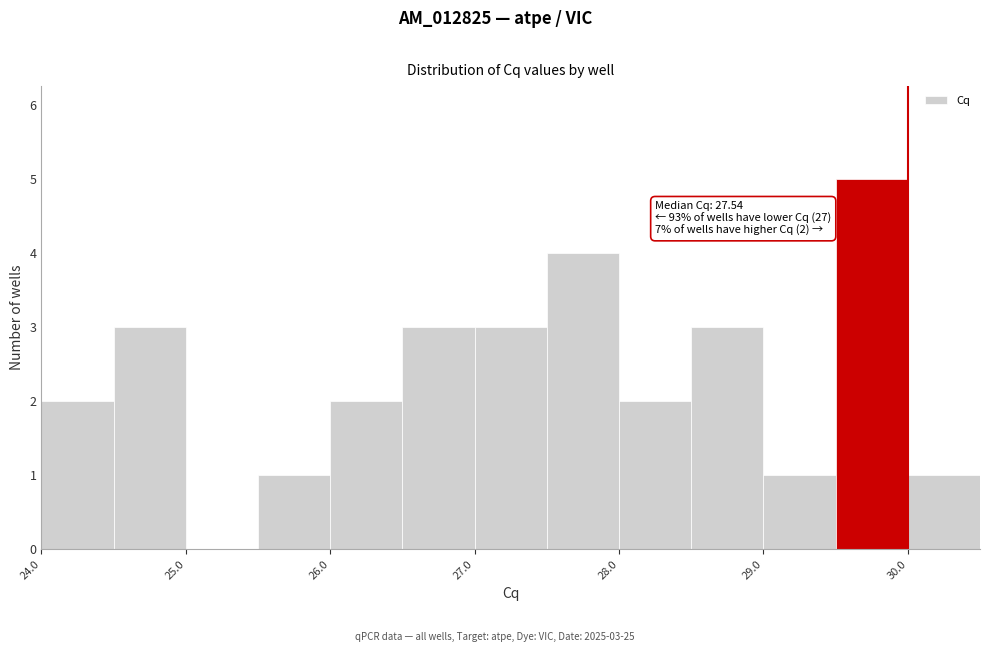

Which range on the x-axis has the tallest bar?

29.5 to 30.0